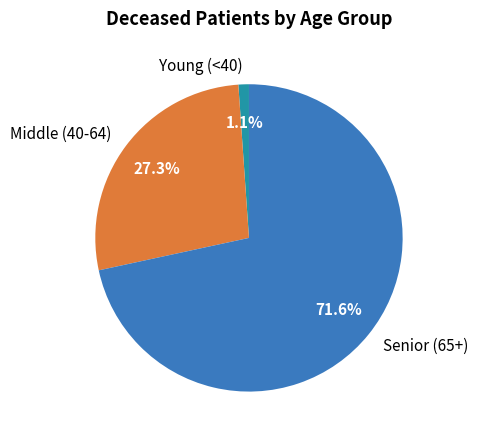

How many slices are in this pie chart?

3